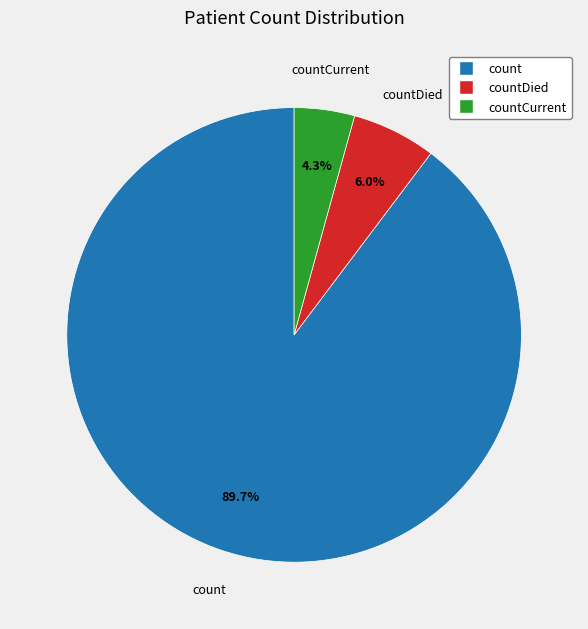

What is the smallest slice in the pie chart?

countCurrent